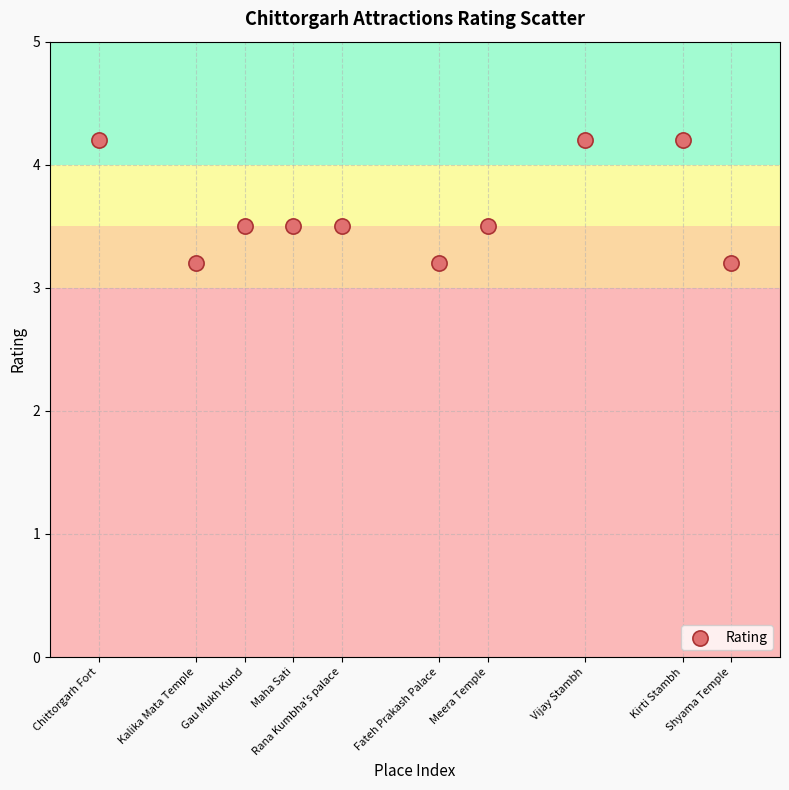

What is the range of Y values (max minus min)?

1.0